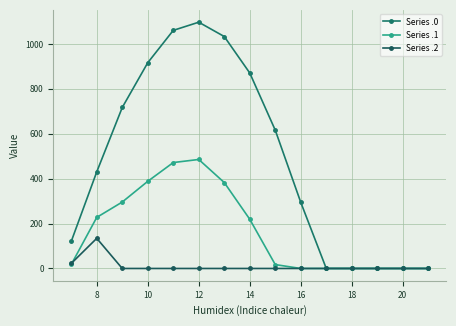

Which series has the largest total across all categories?

Series .0